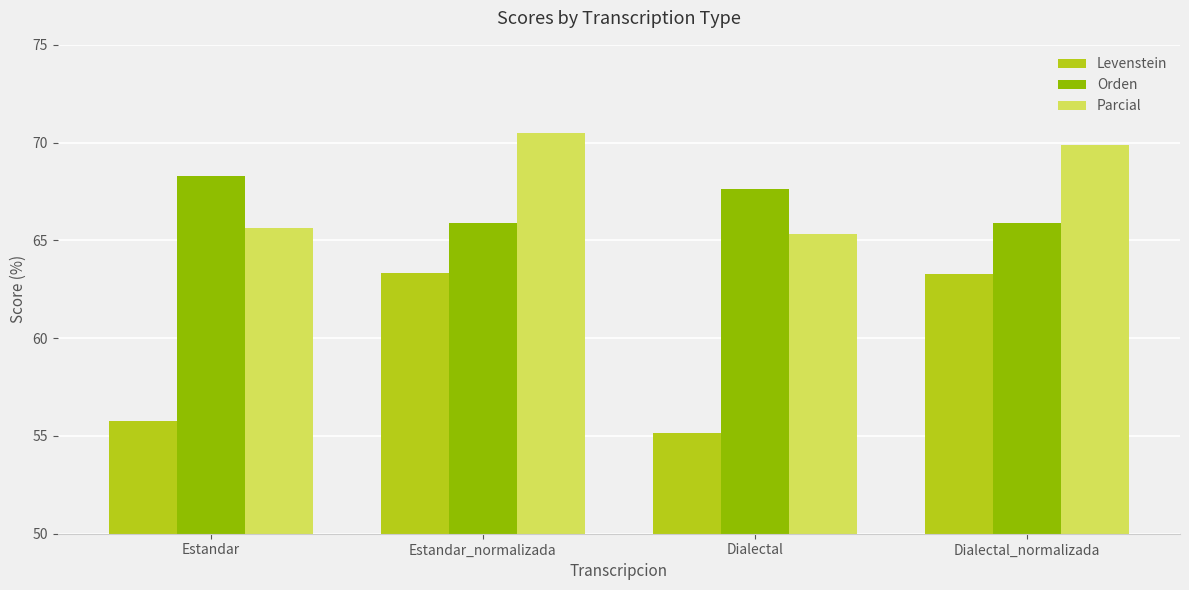

At how many categories does at least one series exceed 56?

4